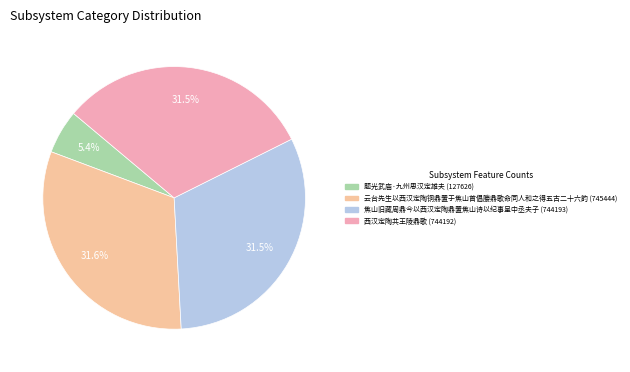

How much of the chart is everything except 焦山旧藏周鼎今以西汉定陶鼎置焦山诗以纪事呈中丞夫子?

68.5%